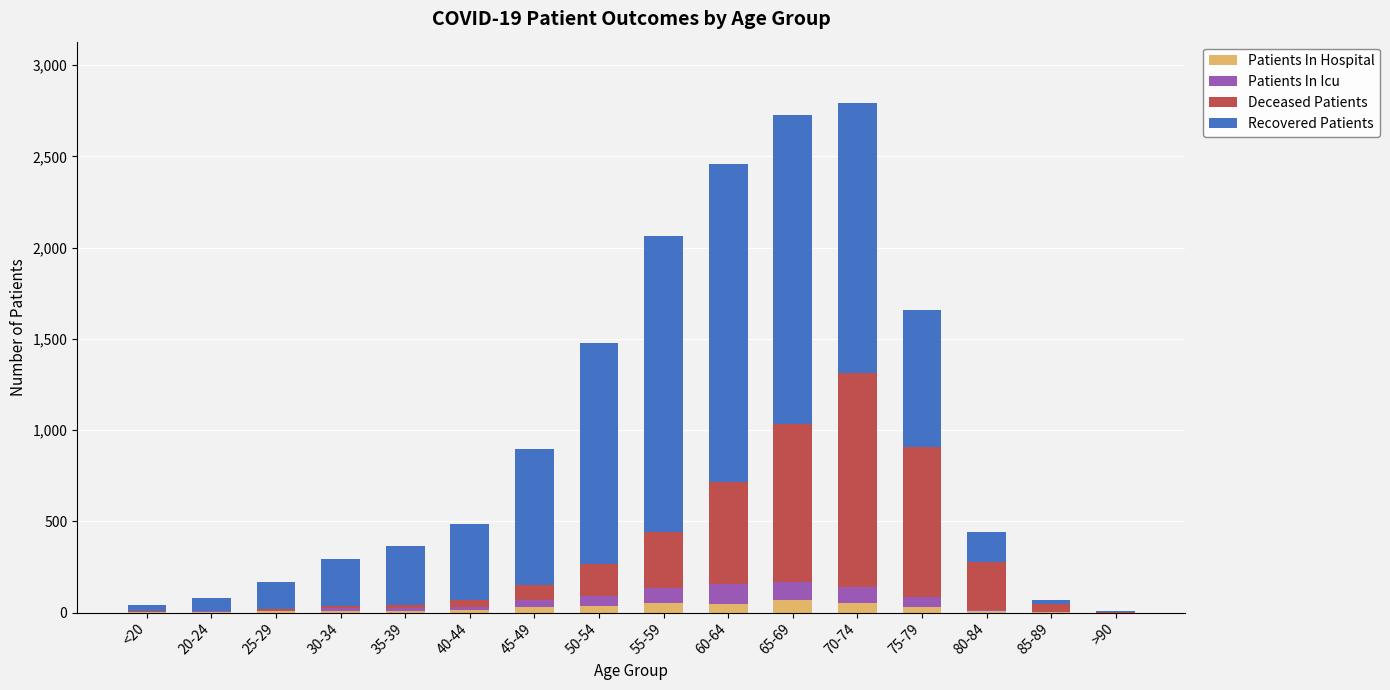

At which label does Deceased Patients first exceed 80?

50-54